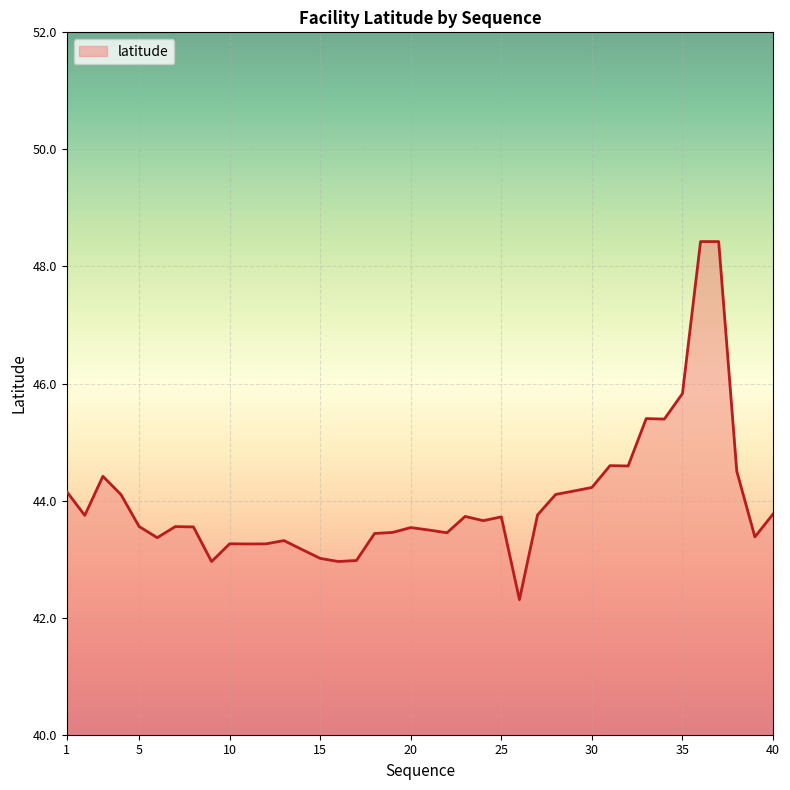

What is the greatest value displayed?

48.4